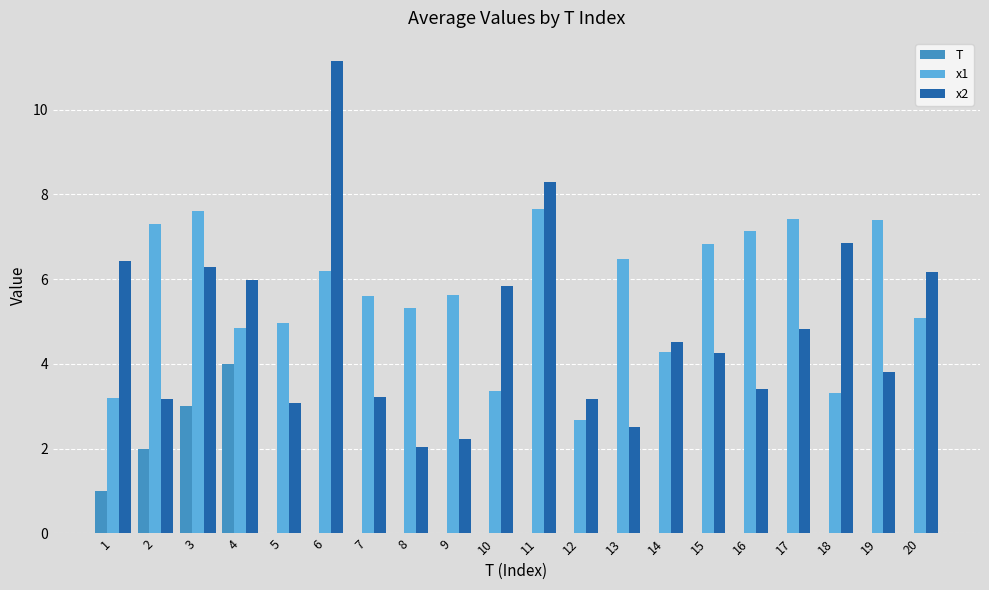

Which category has the highest value across all series?

6